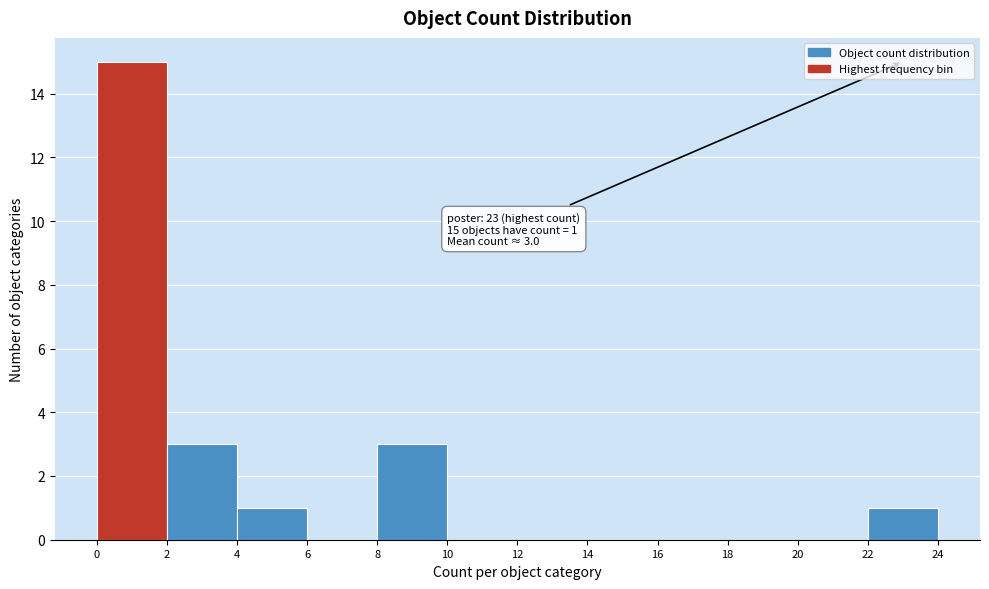

Which range on the x-axis has the tallest bar?

0 to 2